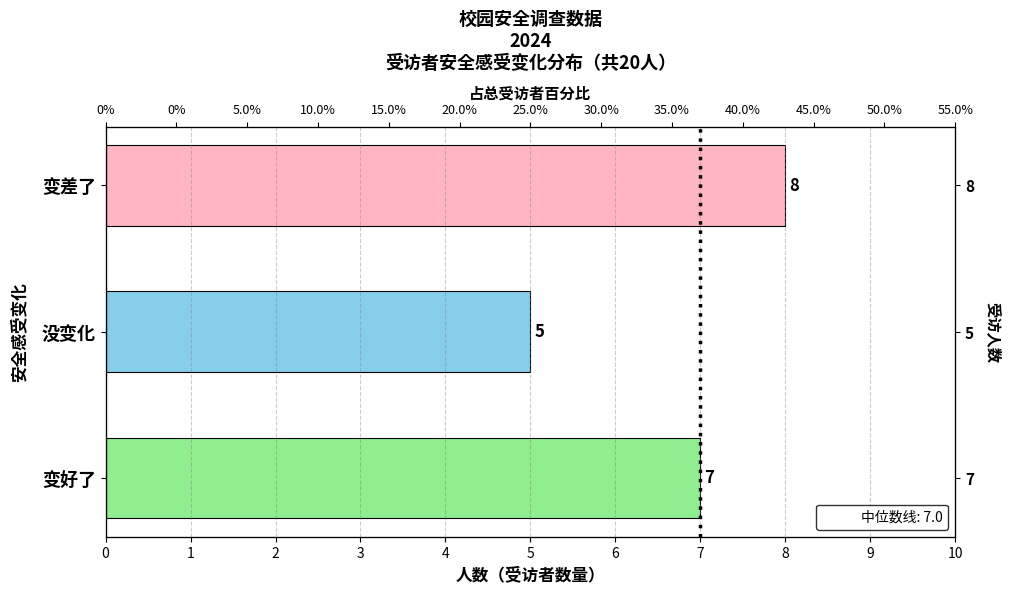

What value does the data have at 变差了?

8